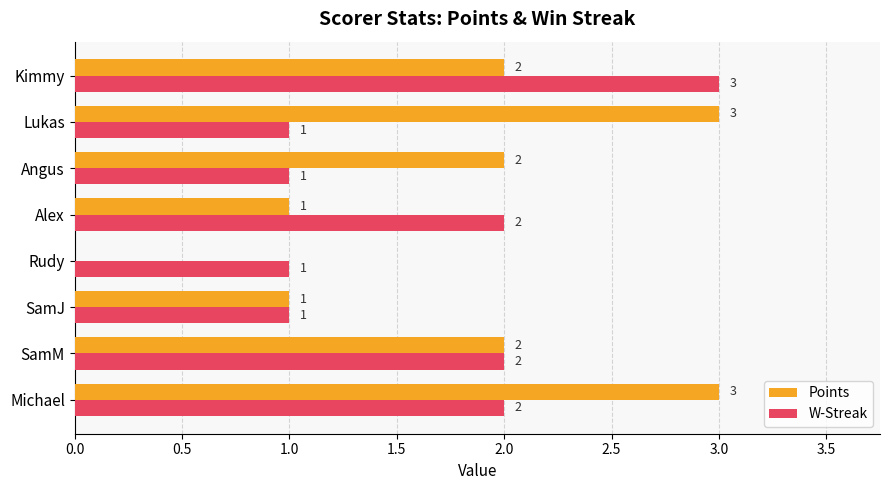

True or false: Points has a value of 1 at Lukas.

False